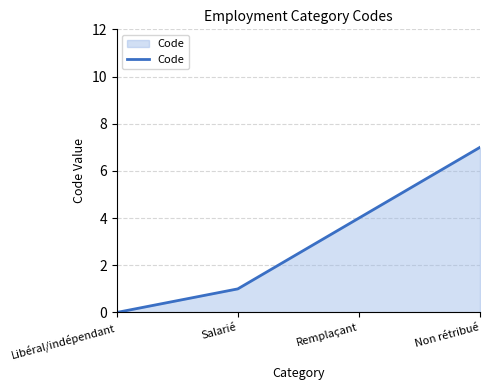

What is the greatest value displayed?

7